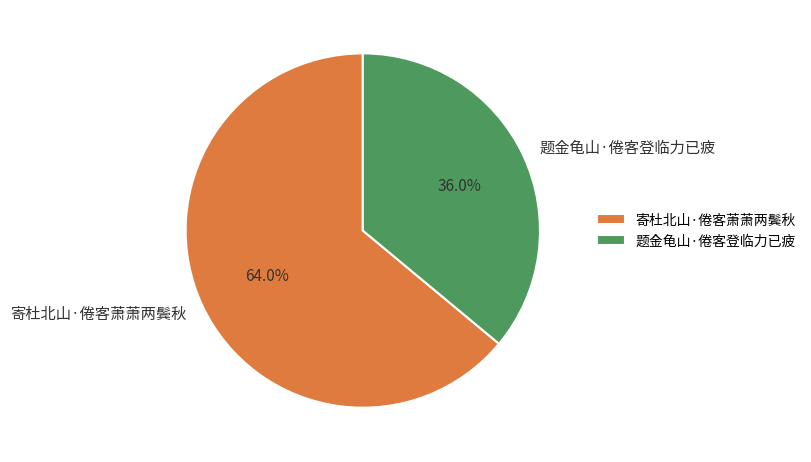

What is the total percentage of 题金龟山·倦客登临力已疲 and 寄杜北山·倦客萧萧两鬓秋?

100.0%